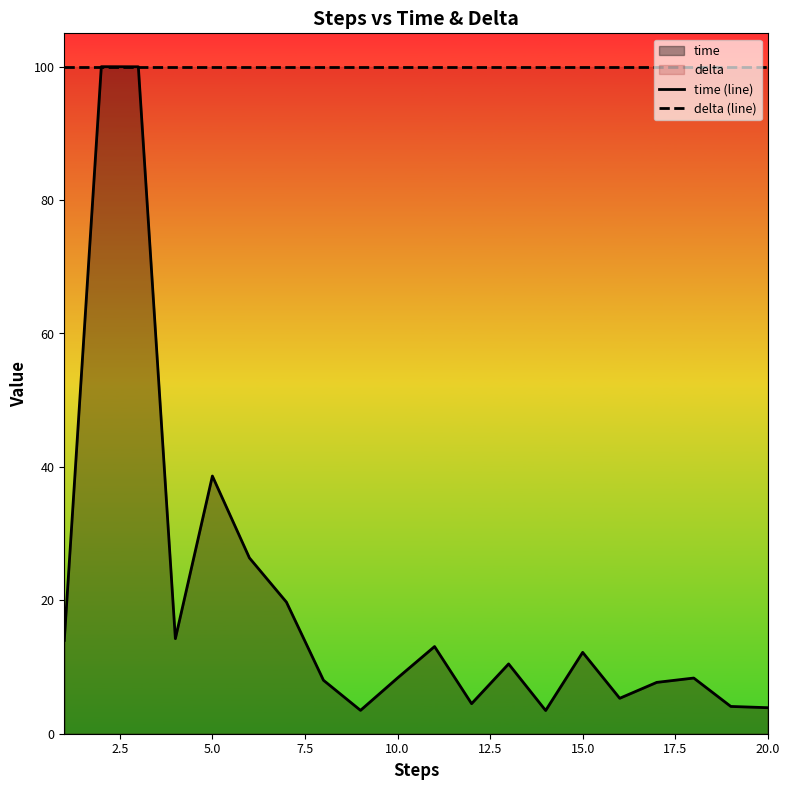

True or false: delta (line) has more than 0 interior local peaks.

False